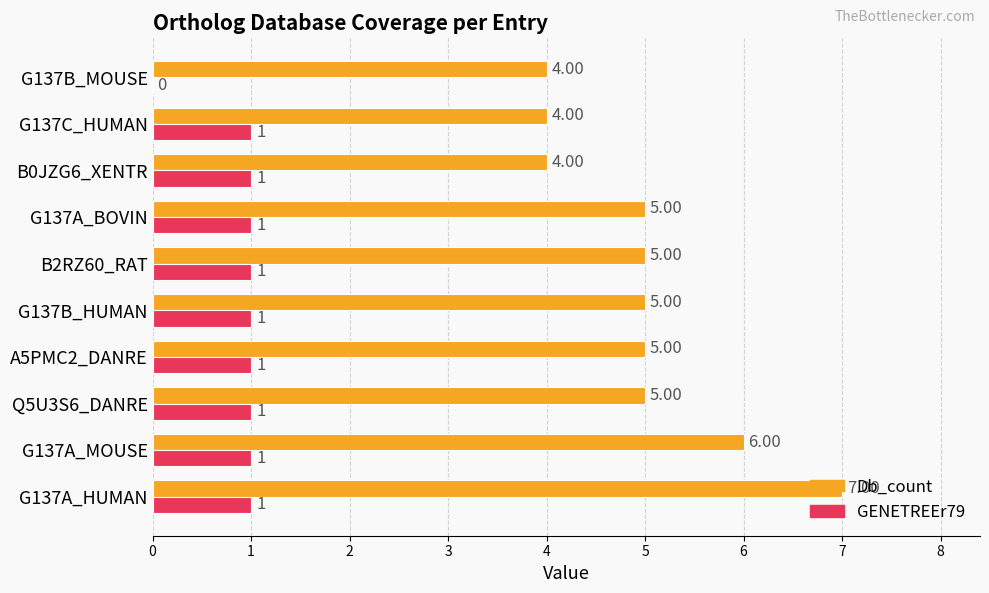

Which series has the largest total across all categories?

Db_count